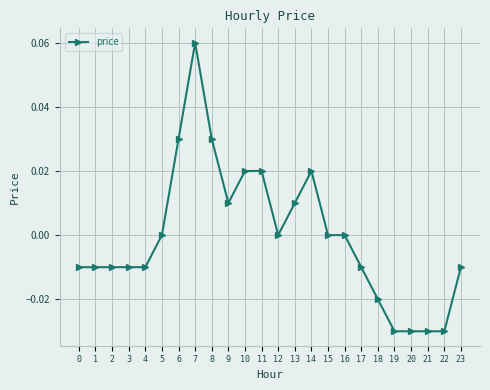

Between 2 and 9, which is larger?

9